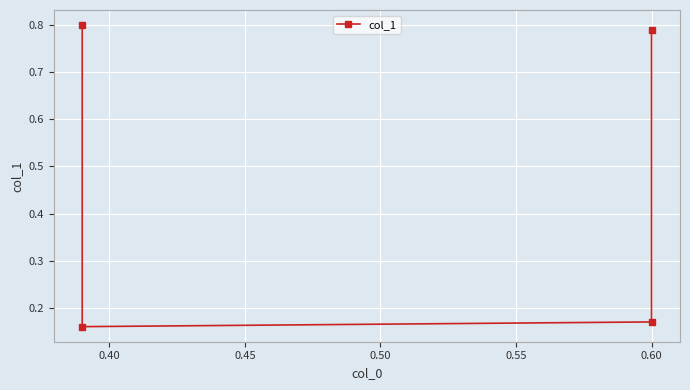

Count the number of data series in this chart.

1